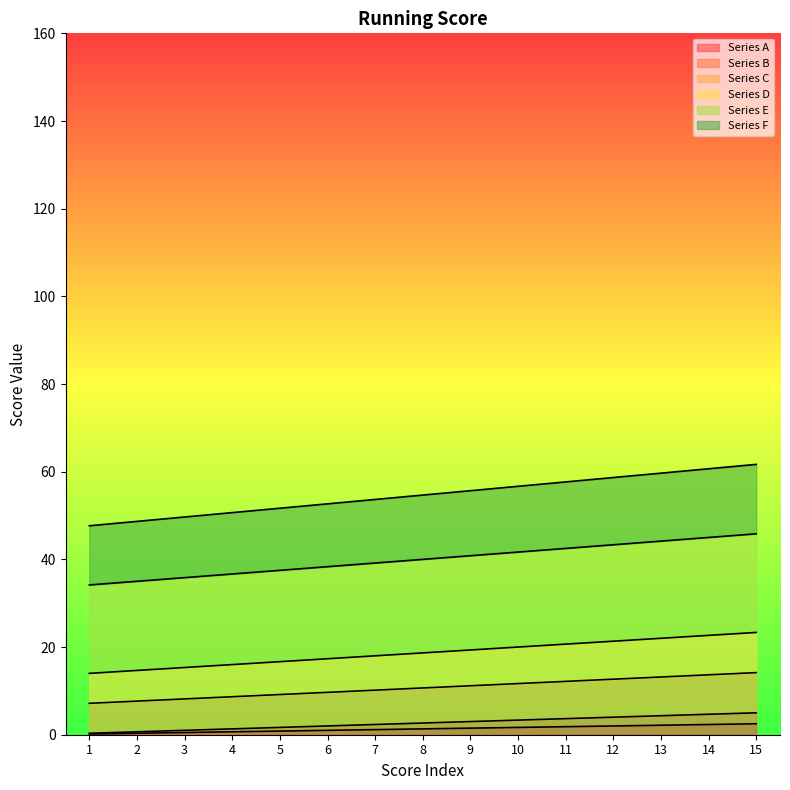

What is the total value across all series at 5?

117.5